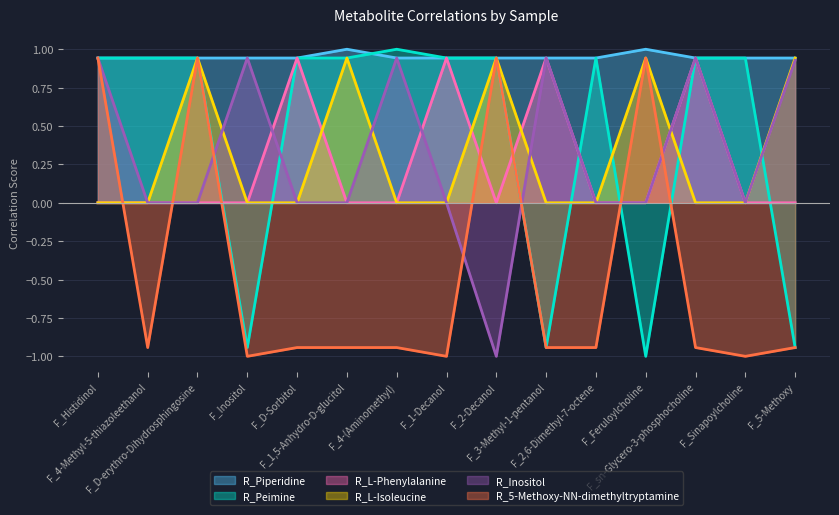

Which series has the largest total across all categories?

R_Piperidine